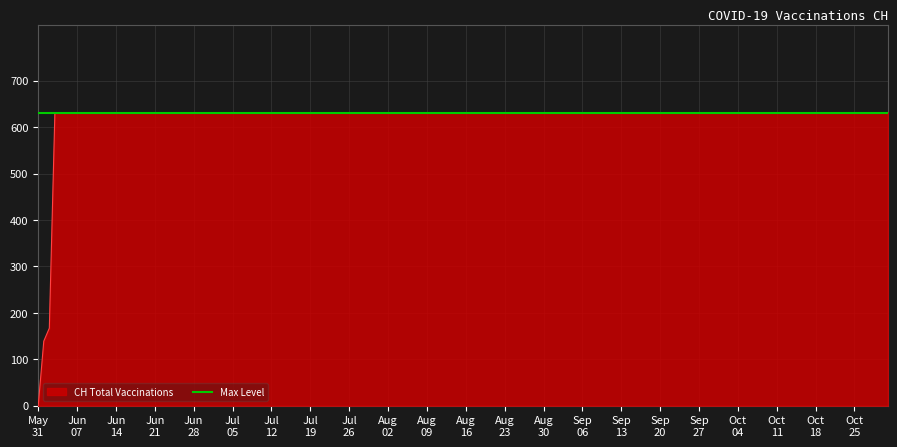

What is the maximum value shown in the chart?

631